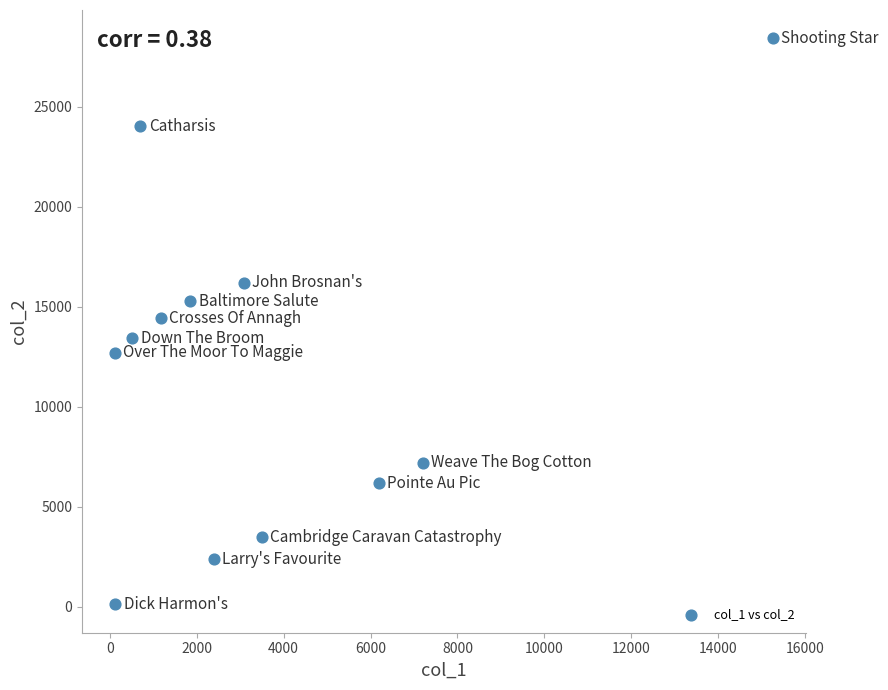

What is the average Y value?

11994